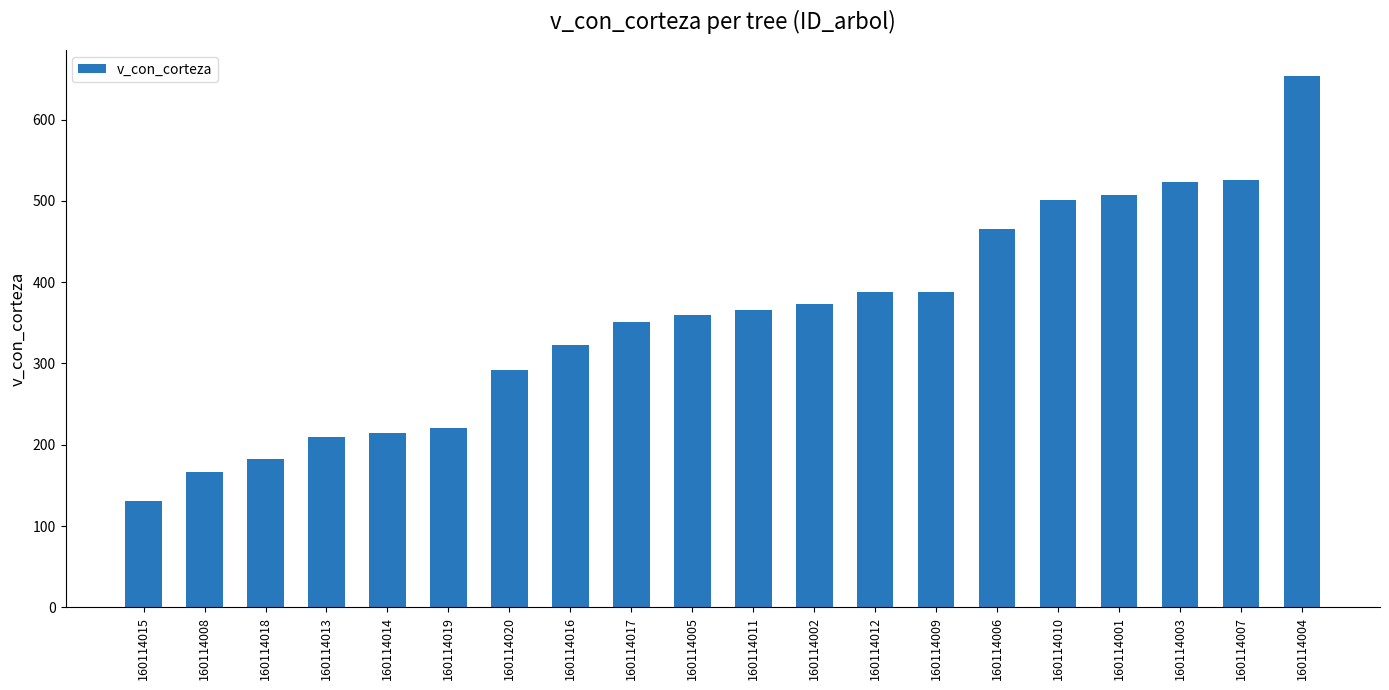

What is the greatest value displayed?

653.2